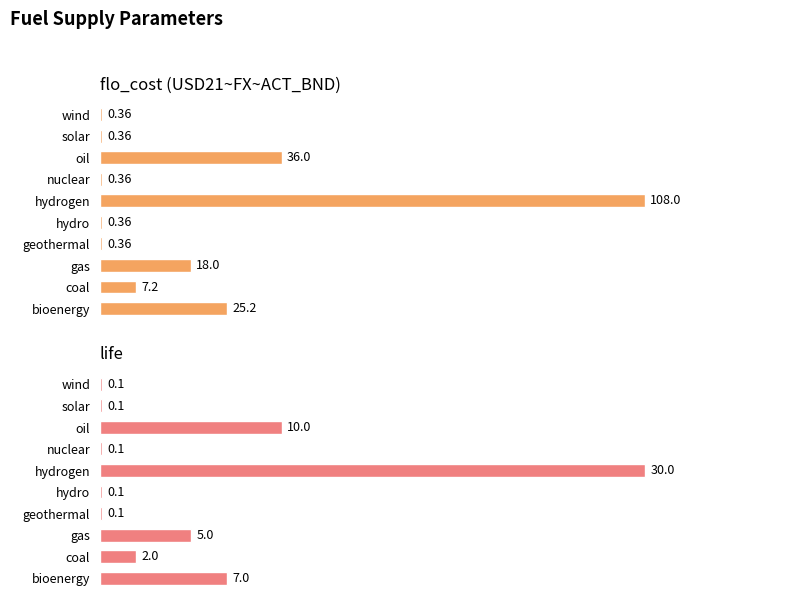

Which series has the widest spread of values?

flo_cost (USD21~FX~ACT_BND)